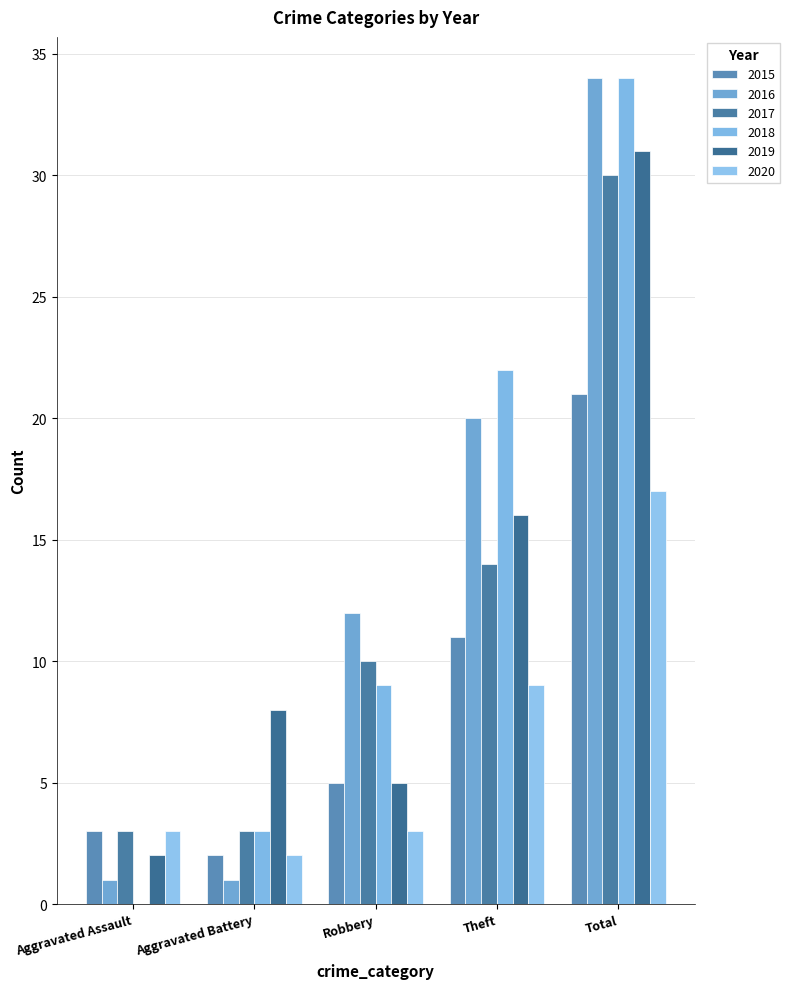

Between Robbery and Aggravated Assault, which is larger?

Robbery